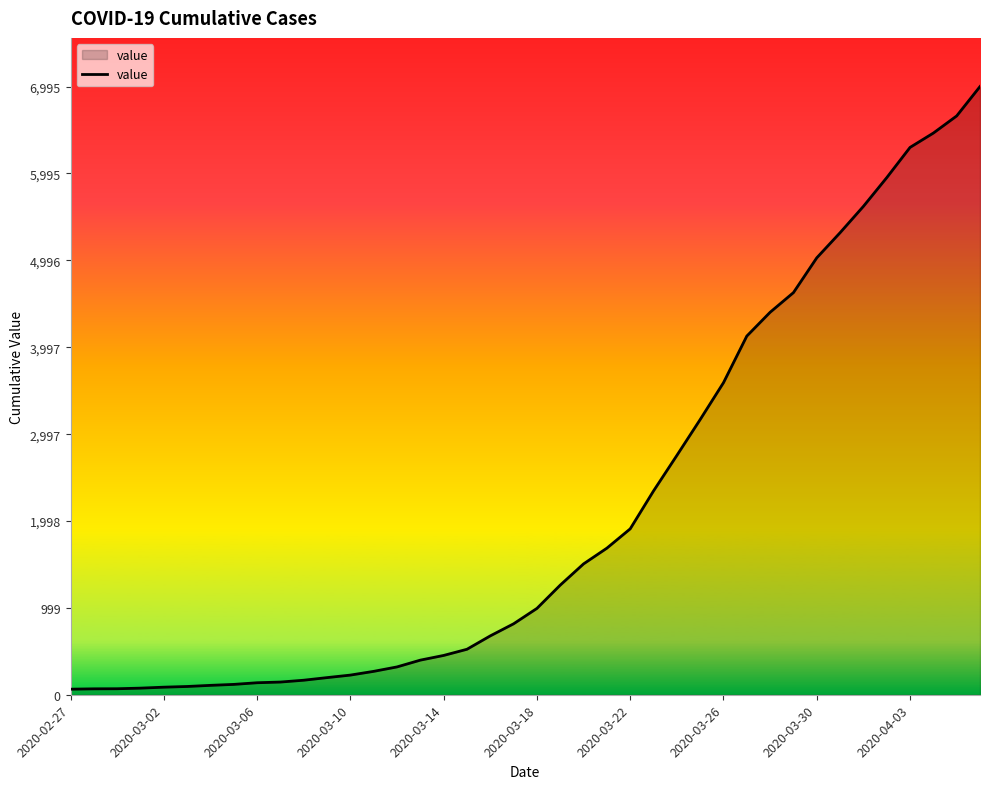

What is the maximum value shown in the chart?

6995